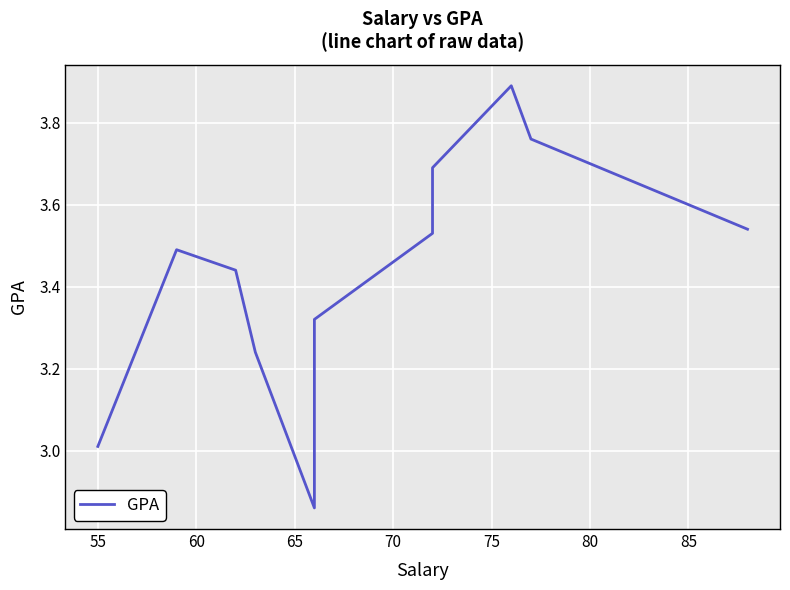

How many points are higher than both their immediate neighbors (excluding endpoints)?

2